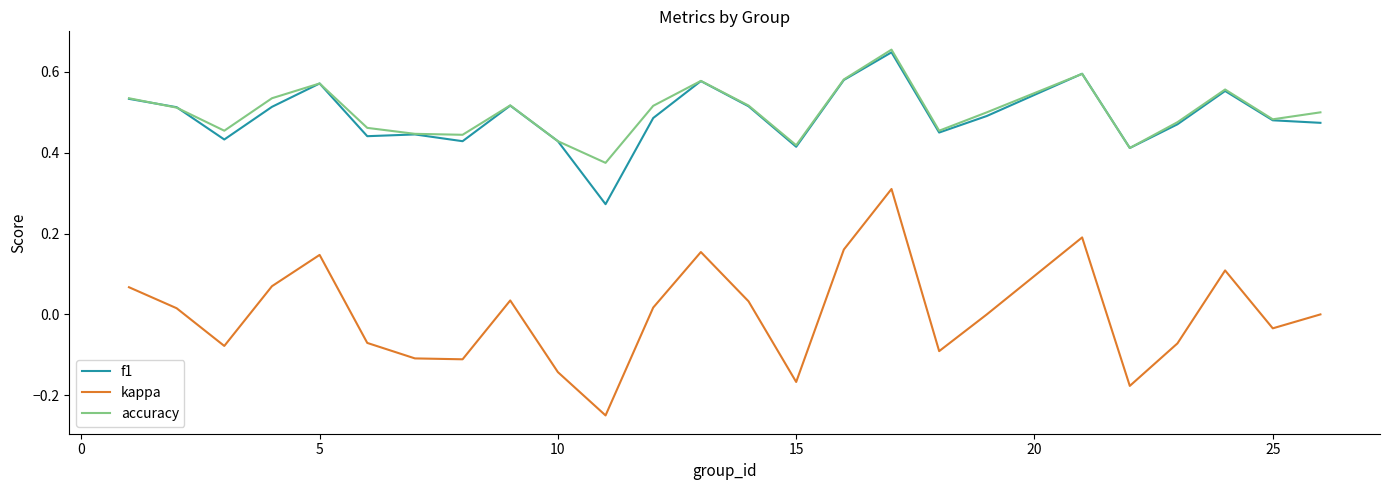

True or false: kappa and accuracy cross at least once.

False